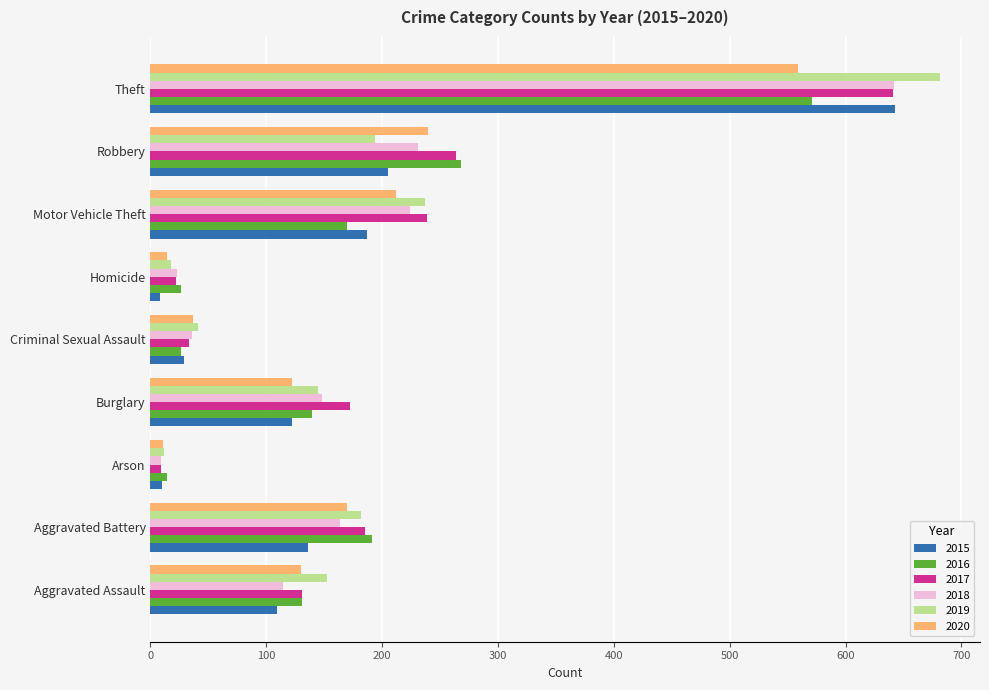

What is the spread (max minus min) of values at Criminal Sexual Assault?

15